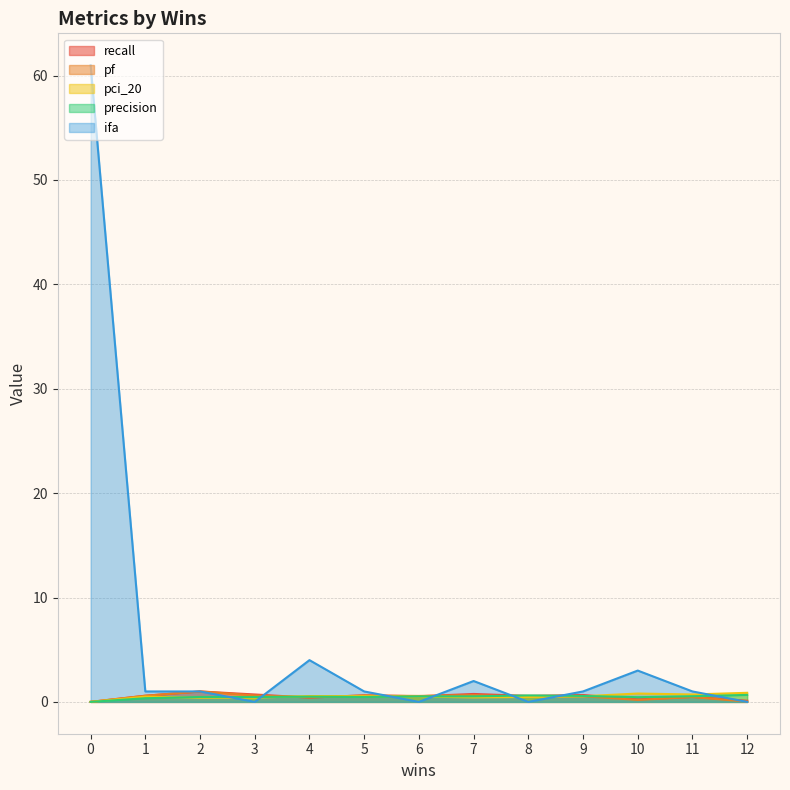

At how many categories does at least one series exceed 8?

1